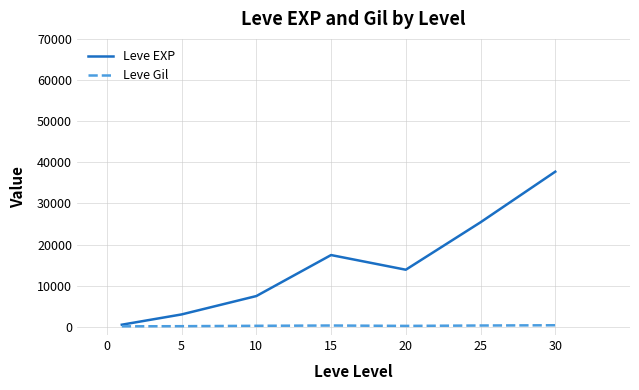

Which series has the largest range (max minus min)?

Leve EXP